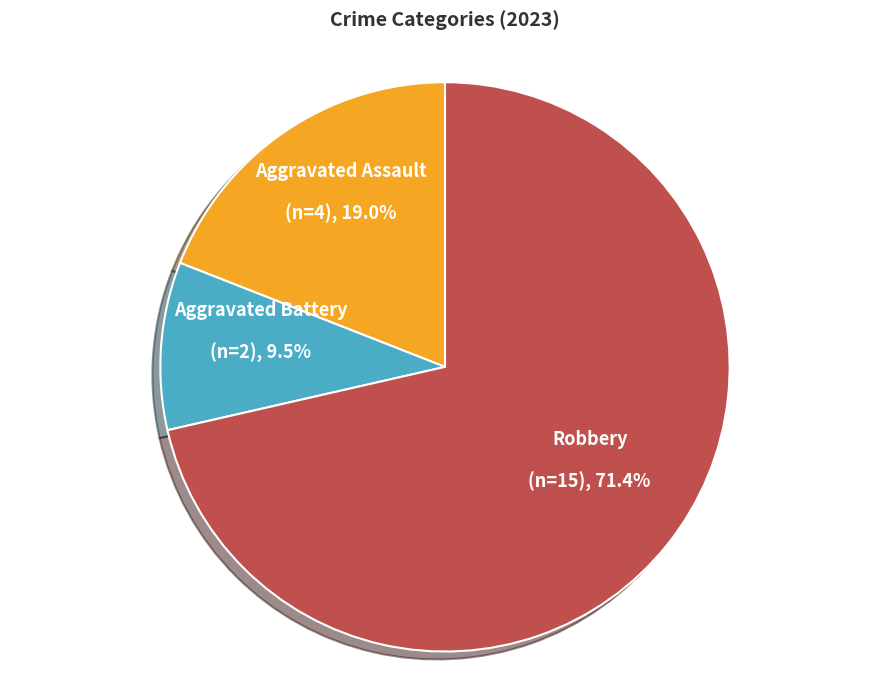

Which has a higher value, Aggravated Battery or Aggravated Assault?

Aggravated Assault